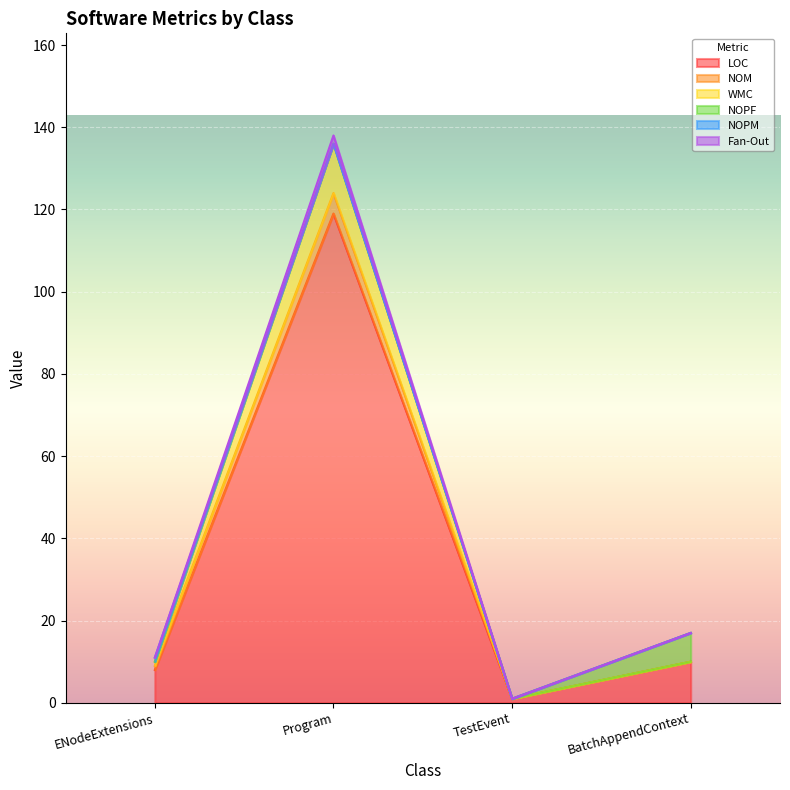

True or false: LOC has more than 2 interior local peaks.

False